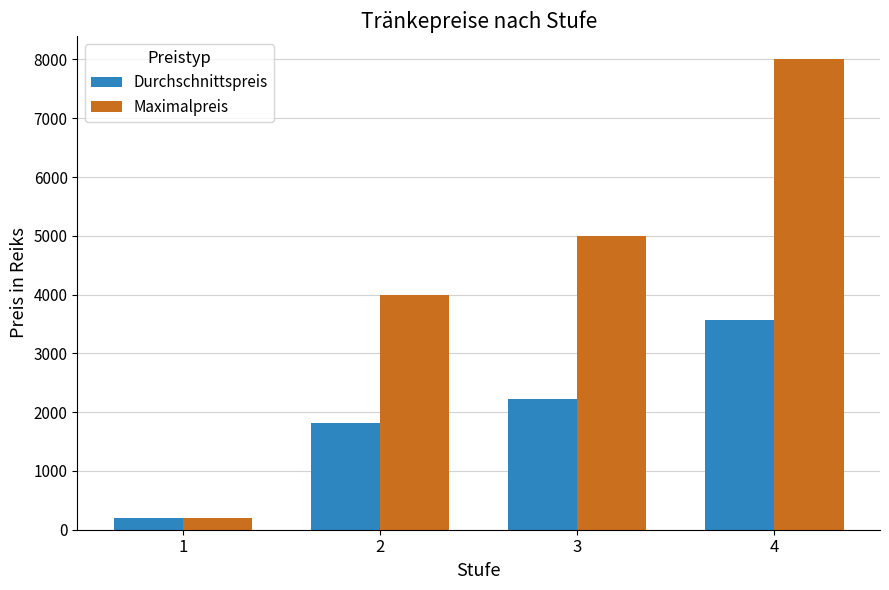

Reading right to left, what are all the values shown in this chart?

Durchschnittspreis: 3562	2218	1823	200
Maximalpreis: 8000	5000	4000	200